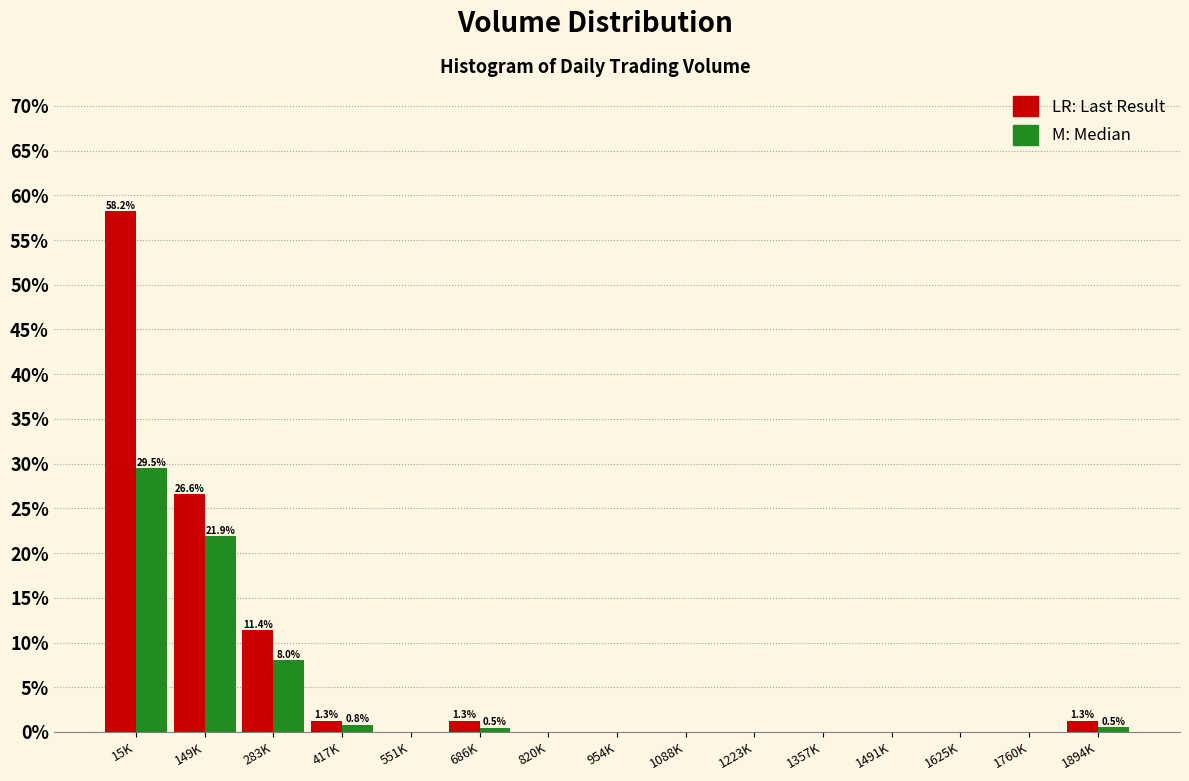

Which label corresponds to the largest value in the chart?

15K